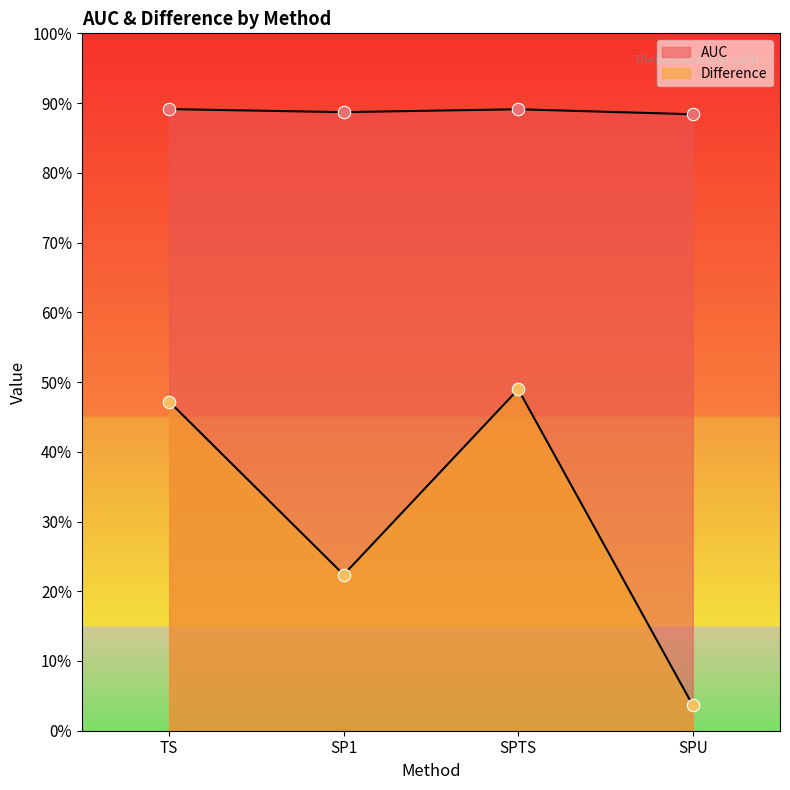

What is the total value across all series at TS?

1.4